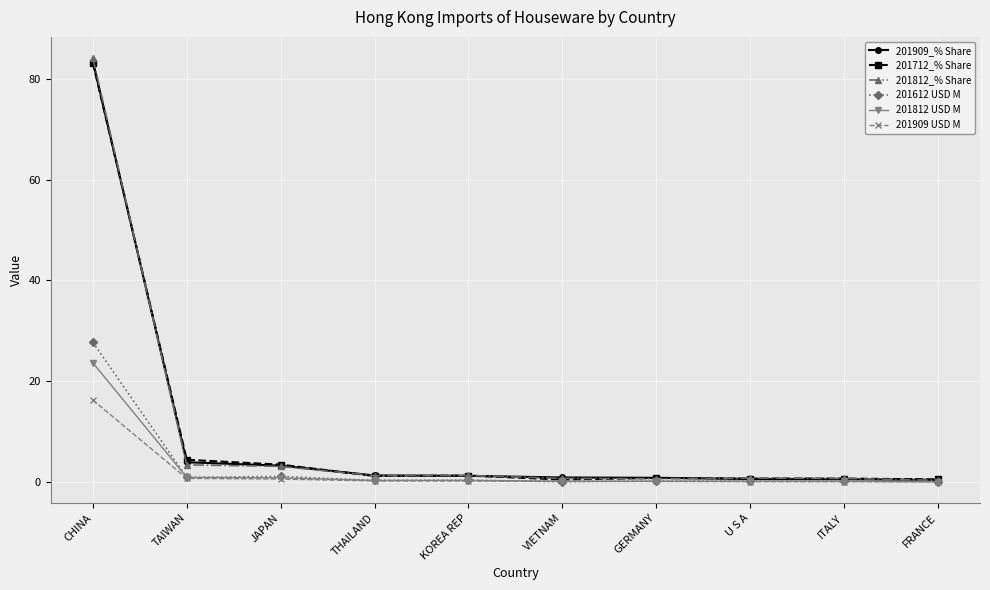

What is the label of the 4th point from the left?

THAILAND